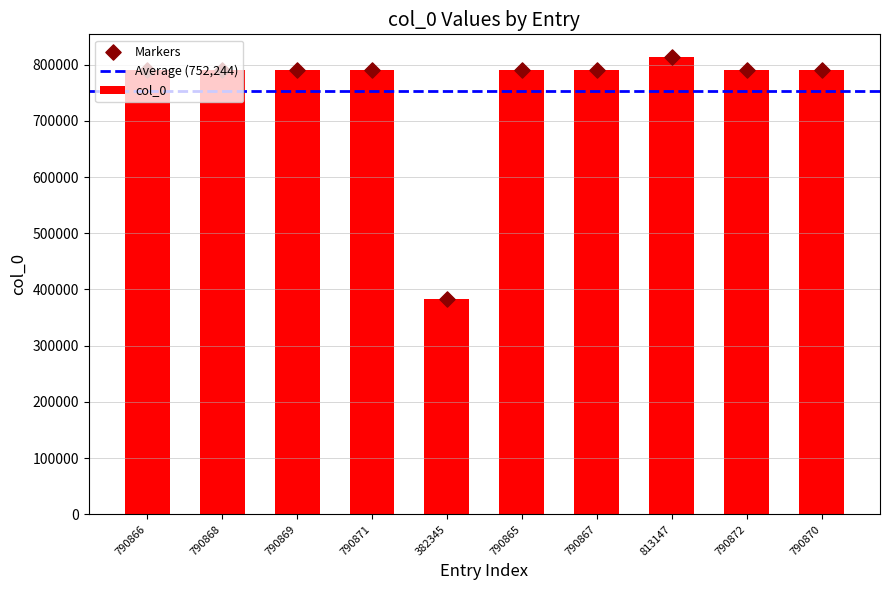

Approximately how many times larger is the value at 790870 compared to 790872?

1.0